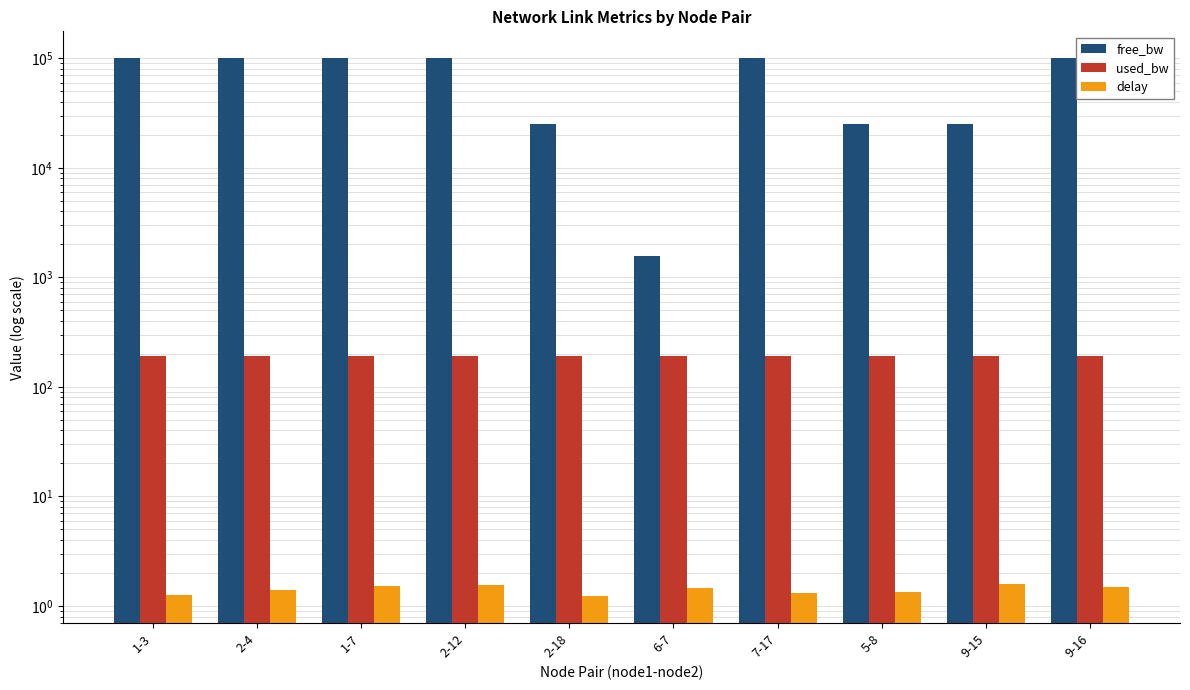

The value of free_bw at 9-15 is 24999.8. True or false?

True